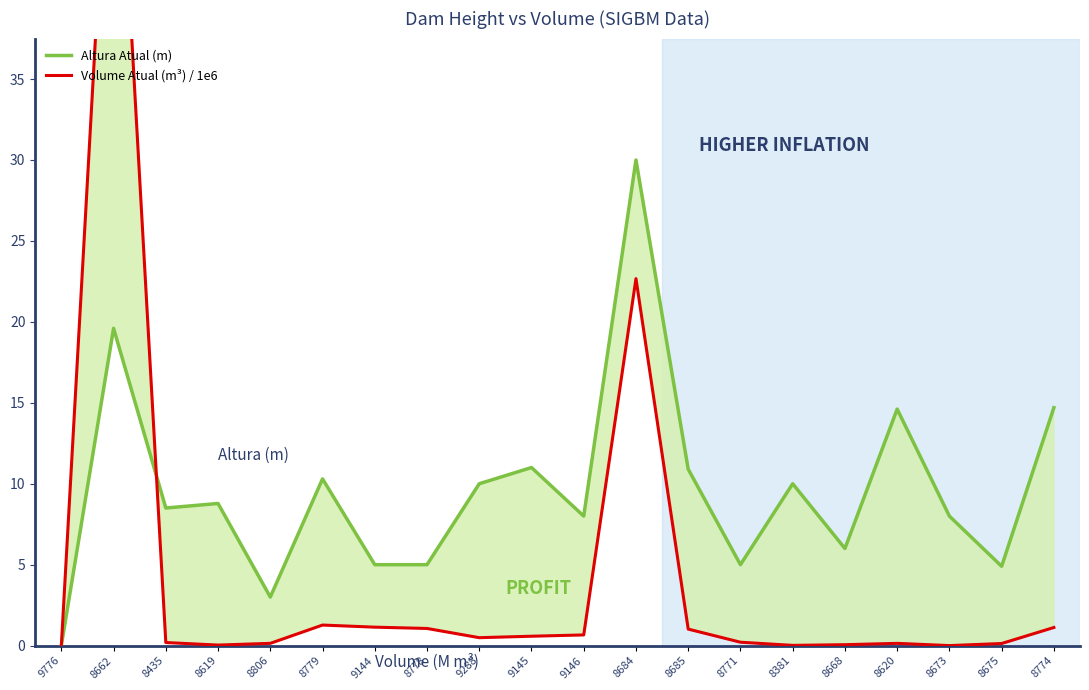

Rank the categories by Altura Atual (m) value from lowest to highest.

9776, 8806, 8675, 9144, 8778, 8771, 8668, 9146, 8673, 8435, 8619, 9288, 8381, 8779, 8685, 9145, 8620, 8774, 8662, 8684